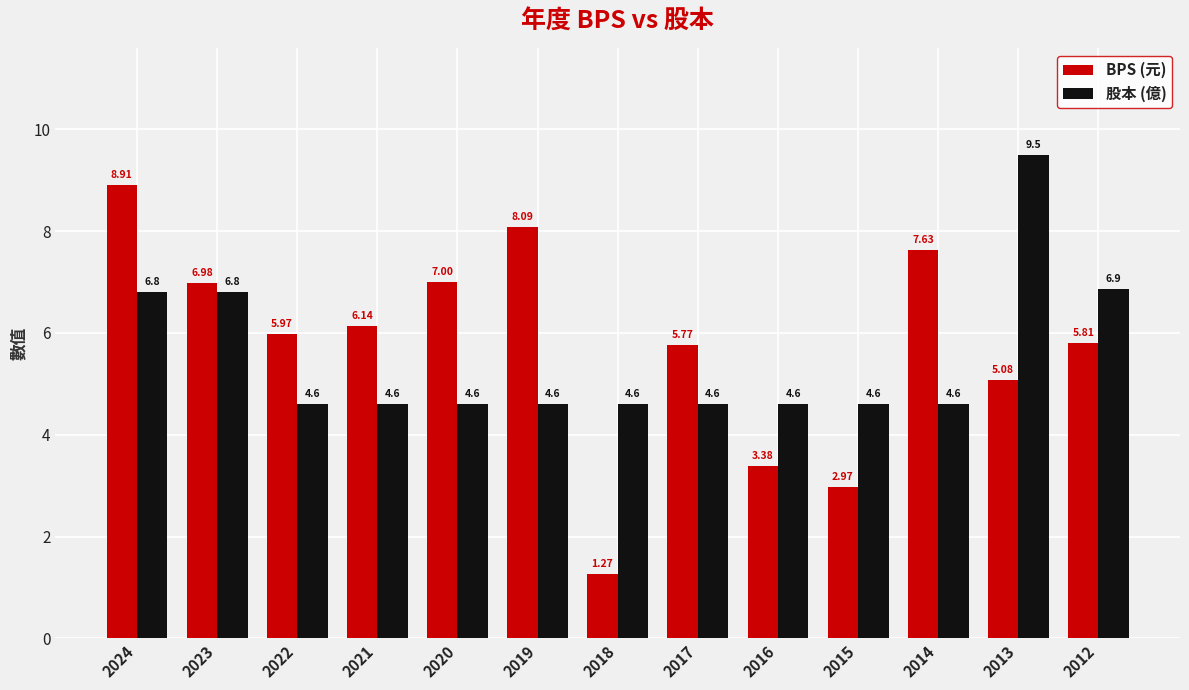

What is the sum of the 股本 (億) values at 2014 and 2023?

11.4